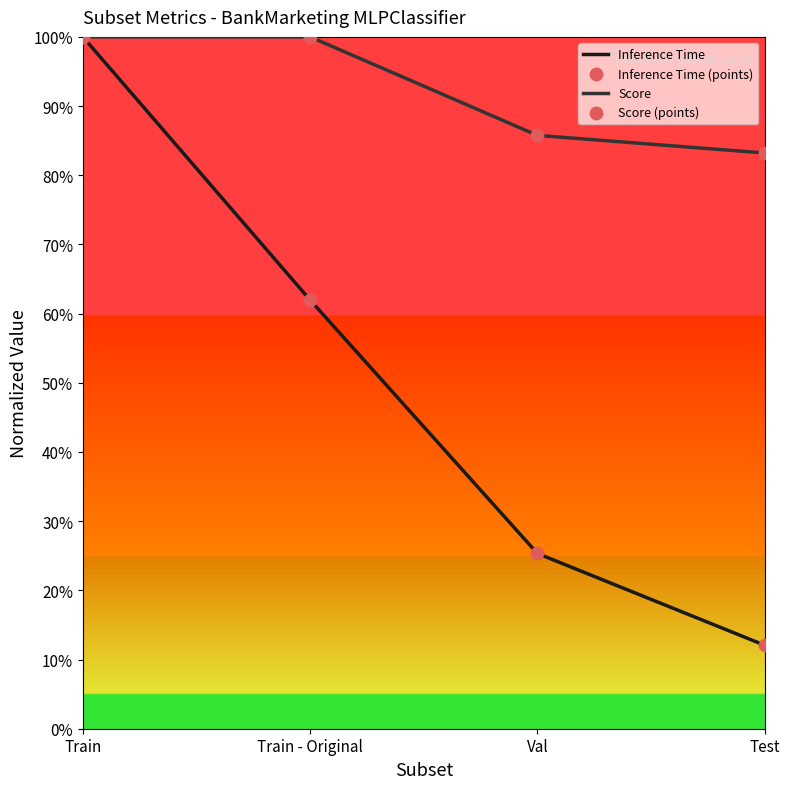

Is the value of Inference Time (points) at Train - Original greater than the value of Inference Time at Test?

Yes